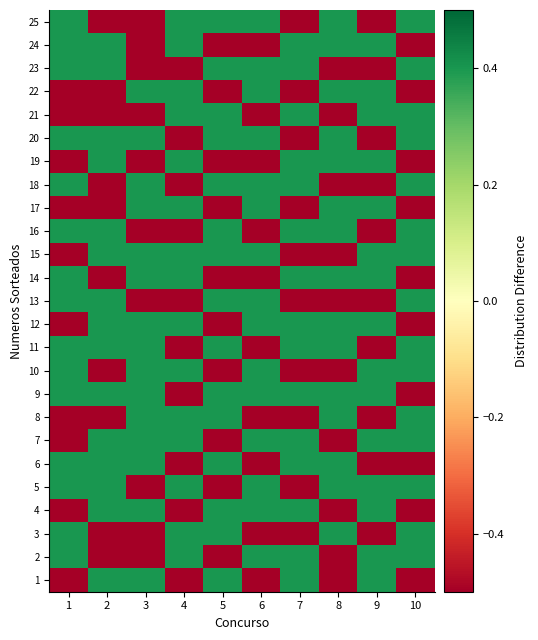

Reading left to right, extract all data points from this chart.

1: 1=-0.6	2=0.4	3=0.4	4=-0.6	5=0.4	6=-0.6	7=0.4	8=-0.6	9=0.4	10=-0.6
2: 1=0.4	2=-0.6	3=-0.6	4=0.4	5=-0.6	6=0.4	7=0.4	8=-0.6	9=0.4	10=0.4
3: 1=0.4	2=-0.6	3=-0.6	4=0.4	5=0.4	6=-0.6	7=-0.6	8=0.4	9=-0.6	10=0.4
4: 1=-0.6	2=0.4	3=0.4	4=-0.6	5=0.4	6=0.4	7=0.4	8=-0.6	9=0.4	10=-0.6
5: 1=0.4	2=0.4	3=-0.6	4=0.4	5=-0.6	6=0.4	7=-0.6	8=0.4	9=0.4	10=0.4
6: 1=0.4	2=0.4	3=0.4	4=-0.6	5=0.4	6=-0.6	7=0.4	8=0.4	9=-0.6	10=-0.6
7: 1=-0.6	2=0.4	3=0.4	4=0.4	5=-0.6	6=0.4	7=0.4	8=-0.6	9=0.4	10=0.4
8: 1=-0.6	2=-0.6	3=0.4	4=0.4	5=0.4	6=-0.6	7=-0.6	8=0.4	9=-0.6	10=0.4
9: 1=0.4	2=0.4	3=0.4	4=-0.6	5=0.4	6=0.4	7=0.4	8=0.4	9=0.4	10=-0.6
10: 1=0.4	2=-0.6	3=0.4	4=0.4	5=-0.6	6=0.4	7=-0.6	8=-0.6	9=0.4	10=0.4
11: 1=0.4	2=0.4	3=0.4	4=-0.6	5=0.4	6=-0.6	7=0.4	8=0.4	9=-0.6	10=0.4
12: 1=-0.6	2=0.4	3=0.4	4=0.4	5=-0.6	6=0.4	7=0.4	8=0.4	9=0.4	10=-0.6
13: 1=0.4	2=0.4	3=-0.6	4=-0.6	5=0.4	6=0.4	7=-0.6	8=-0.6	9=-0.6	10=0.4
14: 1=0.4	2=-0.6	3=0.4	4=0.4	5=-0.6	6=-0.6	7=0.4	8=0.4	9=0.4	10=-0.6
15: 1=-0.6	2=0.4	3=0.4	4=0.4	5=0.4	6=0.4	7=-0.6	8=-0.6	9=0.4	10=0.4
16: 1=0.4	2=0.4	3=-0.6	4=-0.6	5=0.4	6=-0.6	7=0.4	8=0.4	9=-0.6	10=0.4
17: 1=-0.6	2=-0.6	3=0.4	4=0.4	5=-0.6	6=0.4	7=-0.6	8=0.4	9=0.4	10=-0.6
18: 1=0.4	2=-0.6	3=0.4	4=-0.6	5=0.4	6=0.4	7=0.4	8=-0.6	9=-0.6	10=0.4
19: 1=-0.6	2=0.4	3=-0.6	4=0.4	5=-0.6	6=-0.6	7=0.4	8=0.4	9=0.4	10=-0.6
20: 1=0.4	2=0.4	3=0.4	4=-0.6	5=0.4	6=0.4	7=-0.6	8=0.4	9=-0.6	10=0.4
21: 1=-0.6	2=-0.6	3=-0.6	4=0.4	5=0.4	6=-0.6	7=0.4	8=-0.6	9=0.4	10=0.4
22: 1=-0.6	2=-0.6	3=0.4	4=0.4	5=-0.6	6=0.4	7=-0.6	8=0.4	9=0.4	10=-0.6
23: 1=0.4	2=0.4	3=-0.6	4=-0.6	5=0.4	6=0.4	7=0.4	8=-0.6	9=-0.6	10=0.4
24: 1=0.4	2=0.4	3=-0.6	4=0.4	5=-0.6	6=-0.6	7=0.4	8=0.4	9=0.4	10=-0.6
25: 1=0.4	2=-0.6	3=-0.6	4=0.4	5=0.4	6=0.4	7=-0.6	8=0.4	9=-0.6	10=0.4